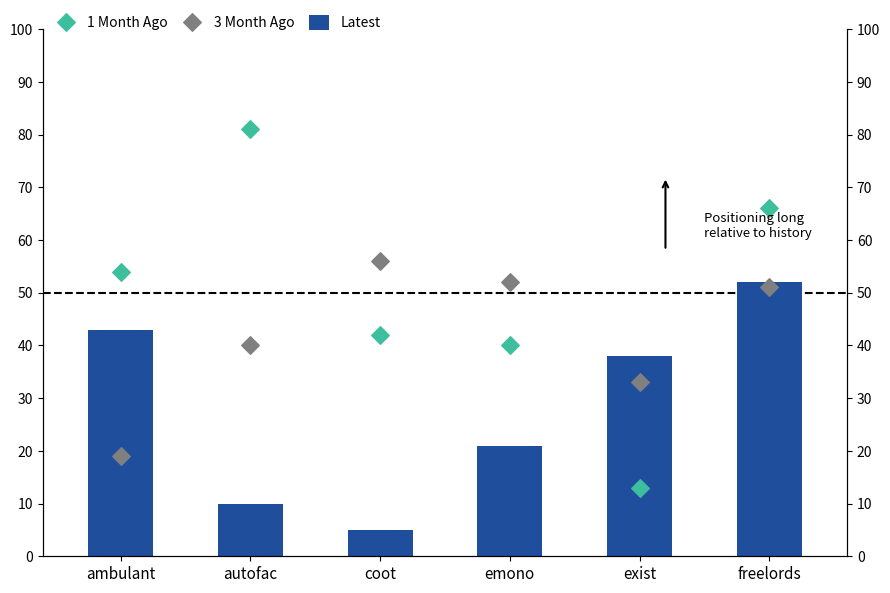

Is the value of Latest at coot greater than the value of 3 Month Ago at freelords?

No